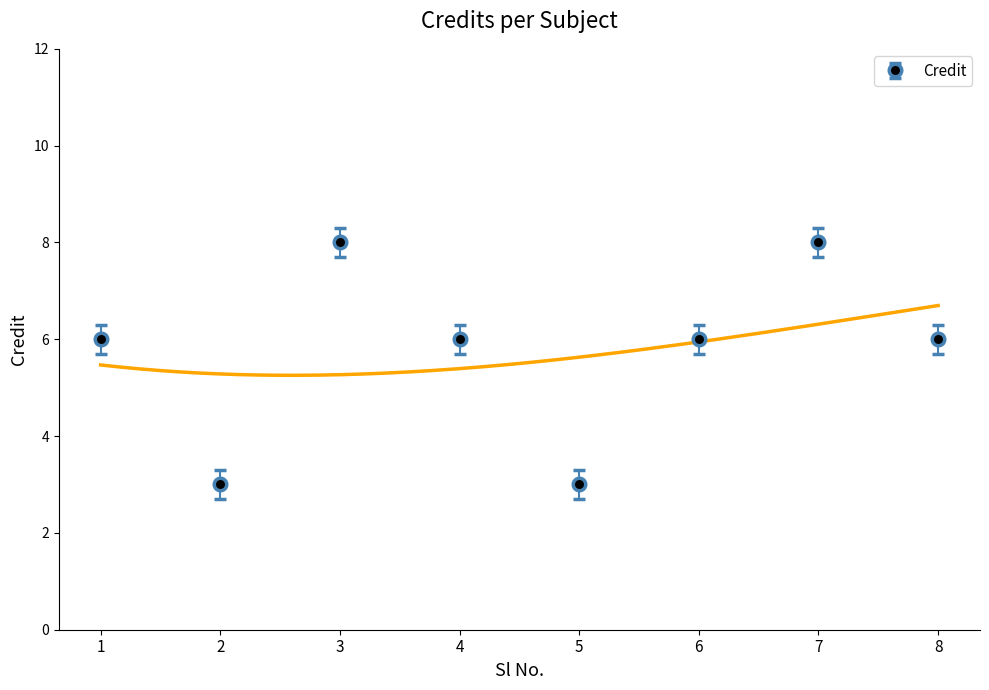

The chart shows a value of 1 at 5. True or false?

False